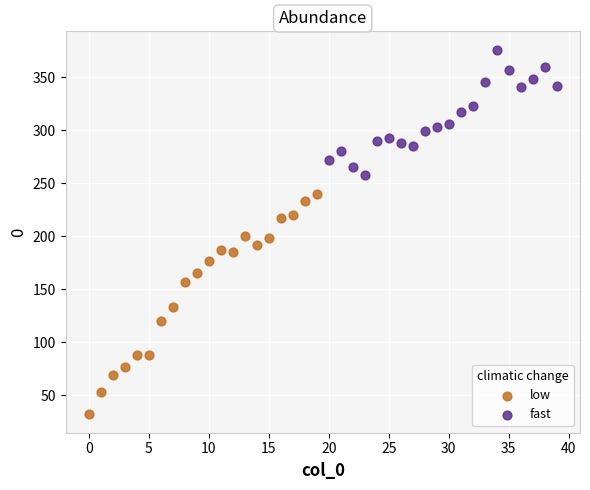

Which series reaches the maximum Y coordinate?

fast